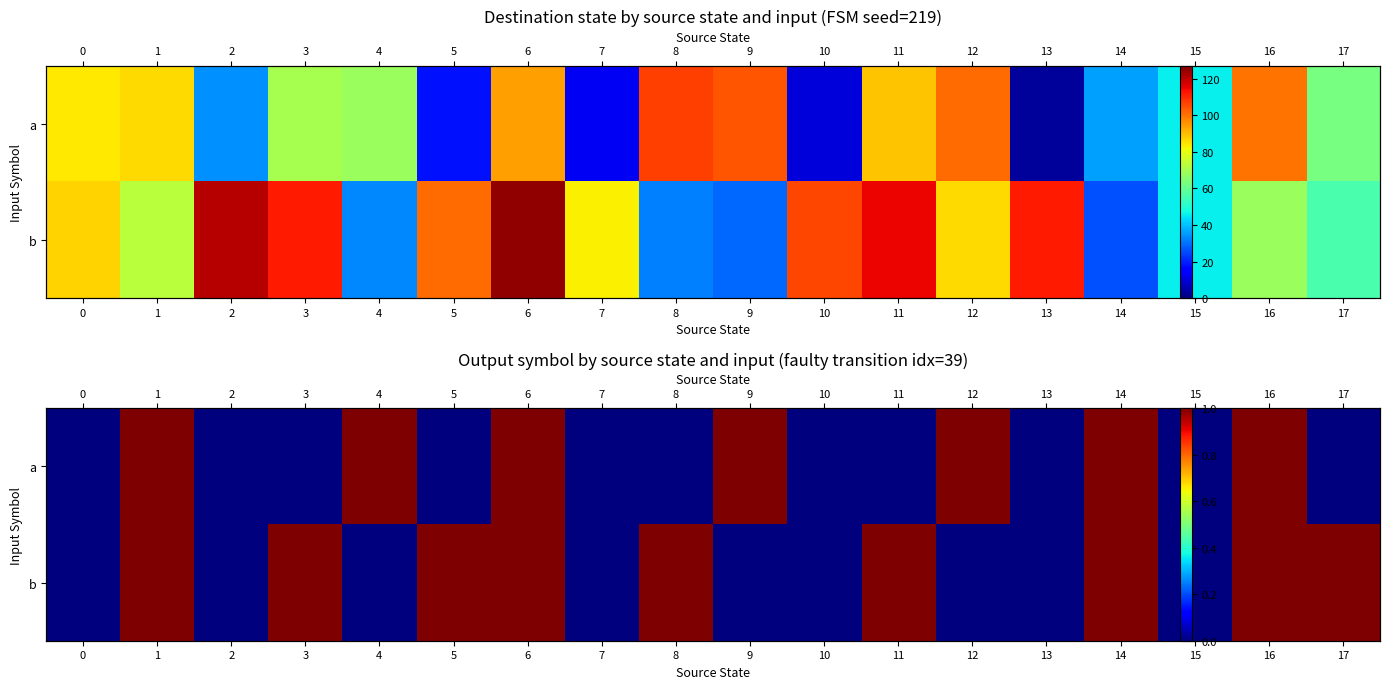

Count the number of categories in the chart.

18